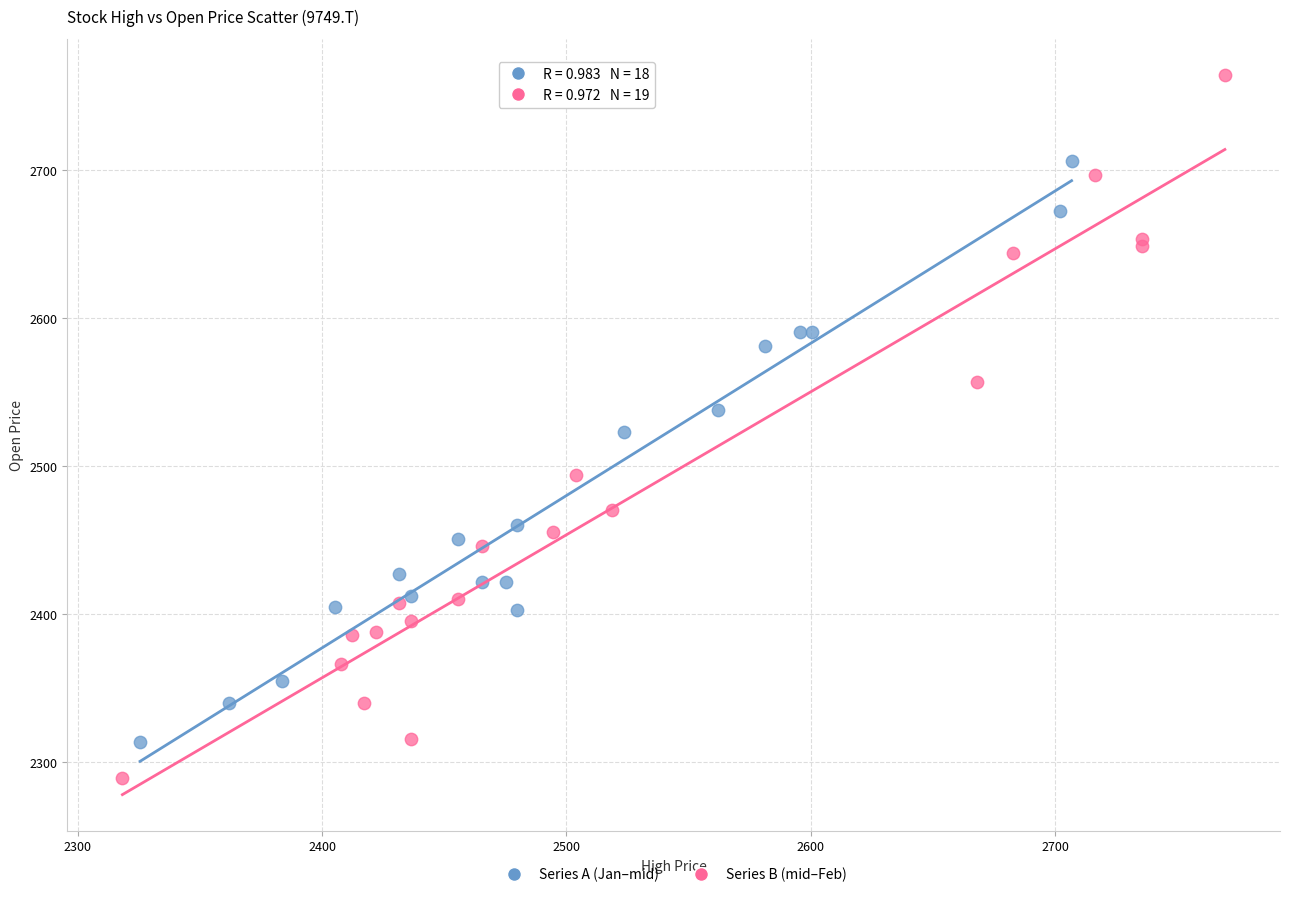

Which series contains the lowest Y value?

Series B (mid–Feb)